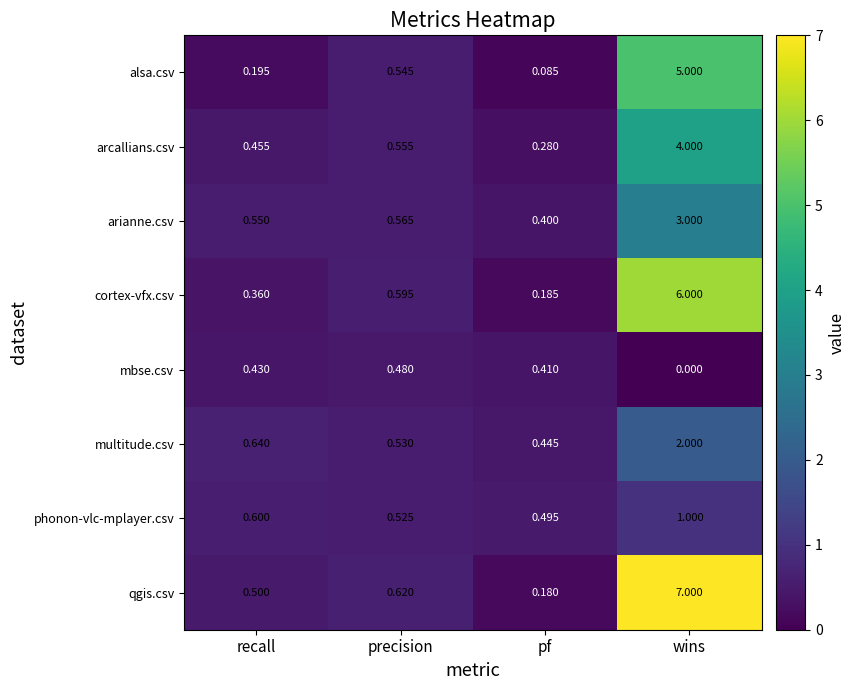

Which series has the largest range (max minus min)?

qgis.csv